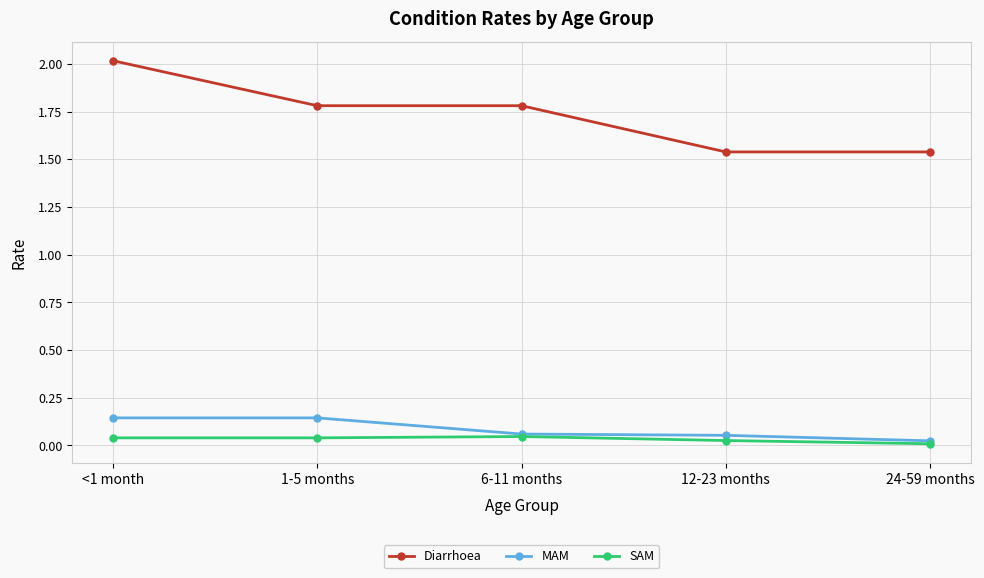

What are all the series names shown in the legend?

Diarrhoea, MAM, SAM